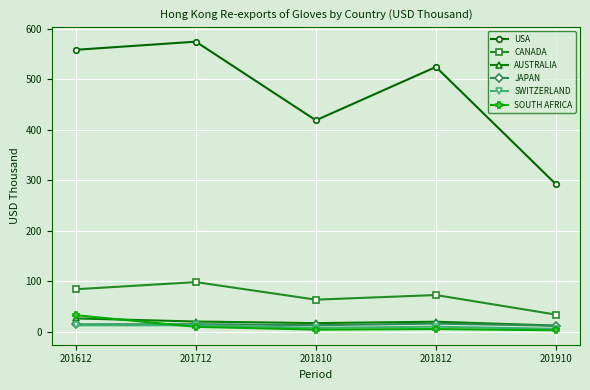

True or false: CANADA and SOUTH AFRICA intersect in this chart.

False